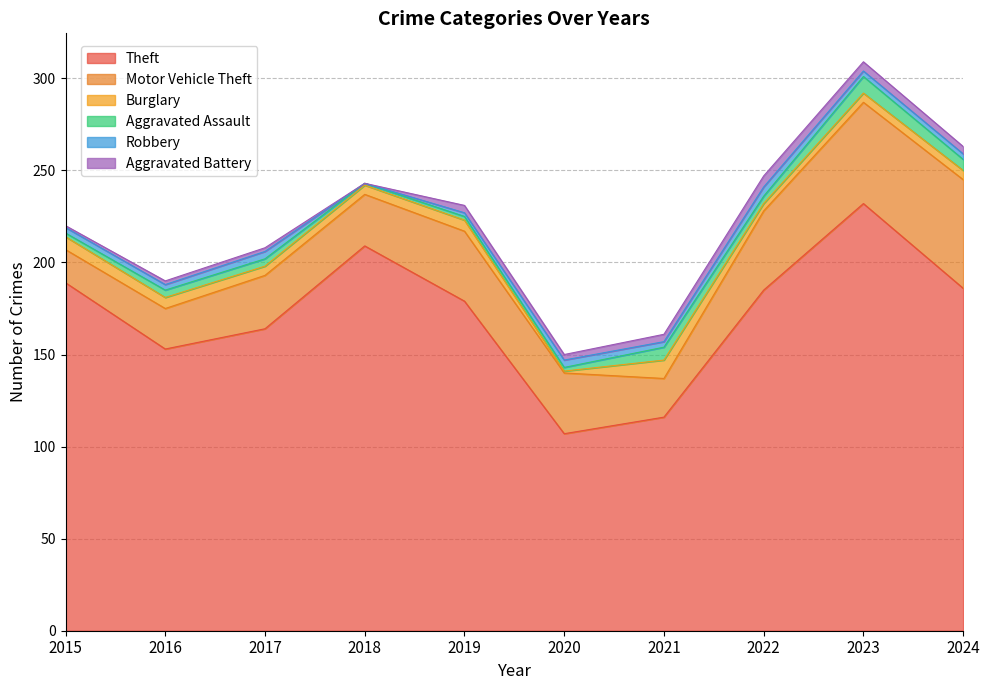

At which category does the chart reach its peak across all series?

2023